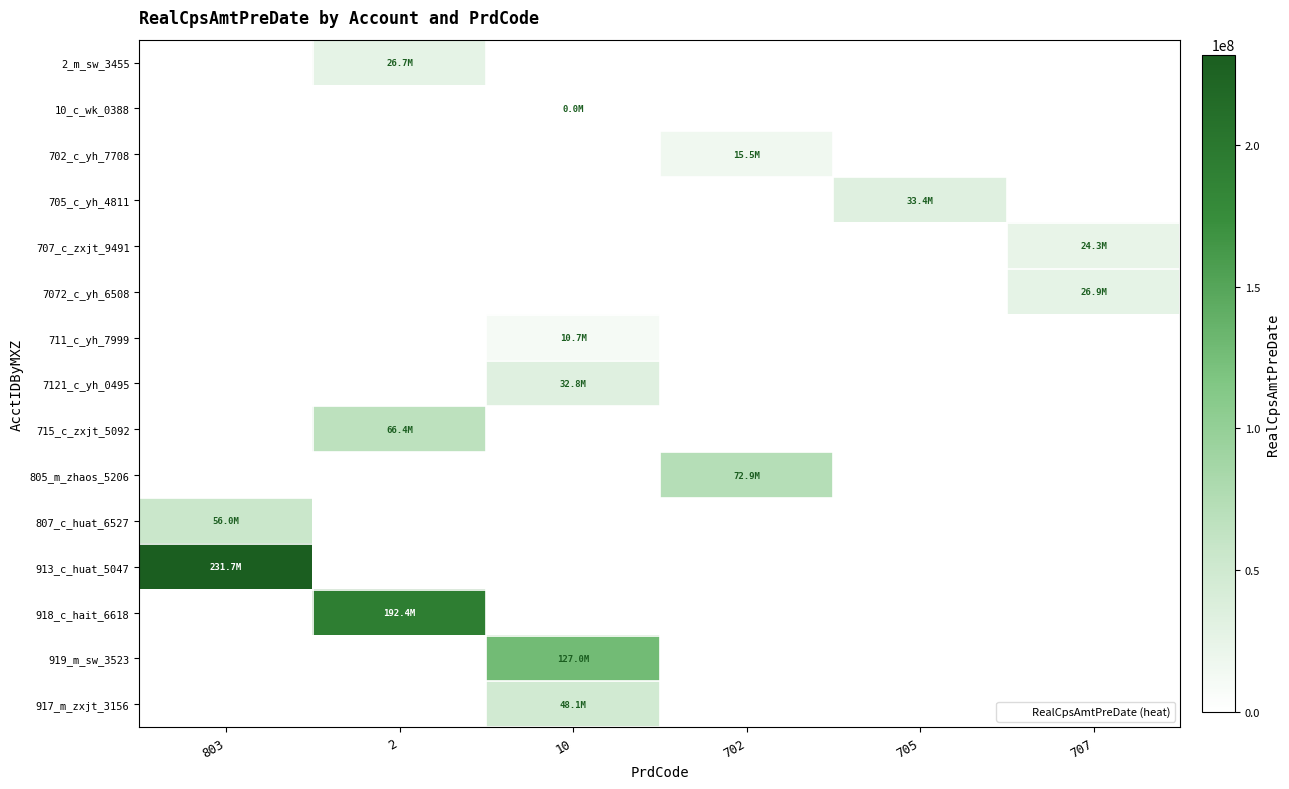

List the series in order of their peak value, highest first.

913_c_huat_5047, 918_c_hait_6618, 919_m_sw_3523, 805_m_zhaos_5206, 715_c_zxjt_5092, 807_c_huat_6527, 917_m_zxjt_3156, 705_c_yh_4811, 7121_c_yh_0495, 7072_c_yh_6508, 2_m_sw_3455, 707_c_zxjt_9491, 702_c_yh_7708, 711_c_yh_7999, 10_c_wk_0388